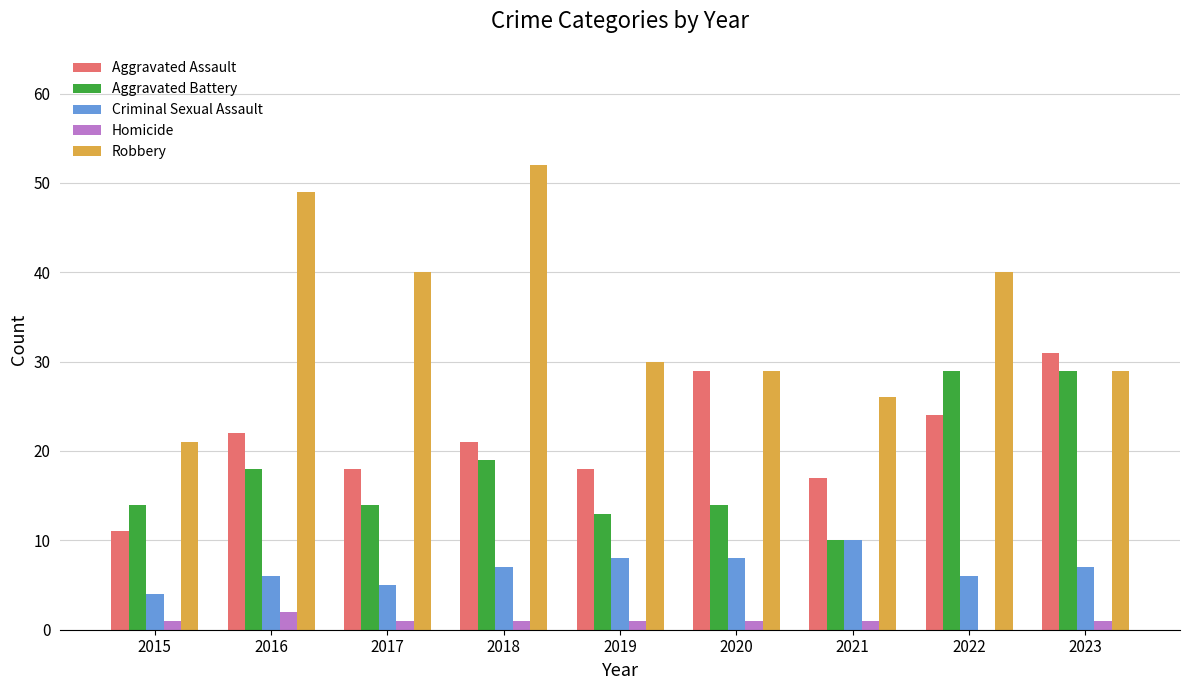

What is the sum of all Aggravated Battery values?

160